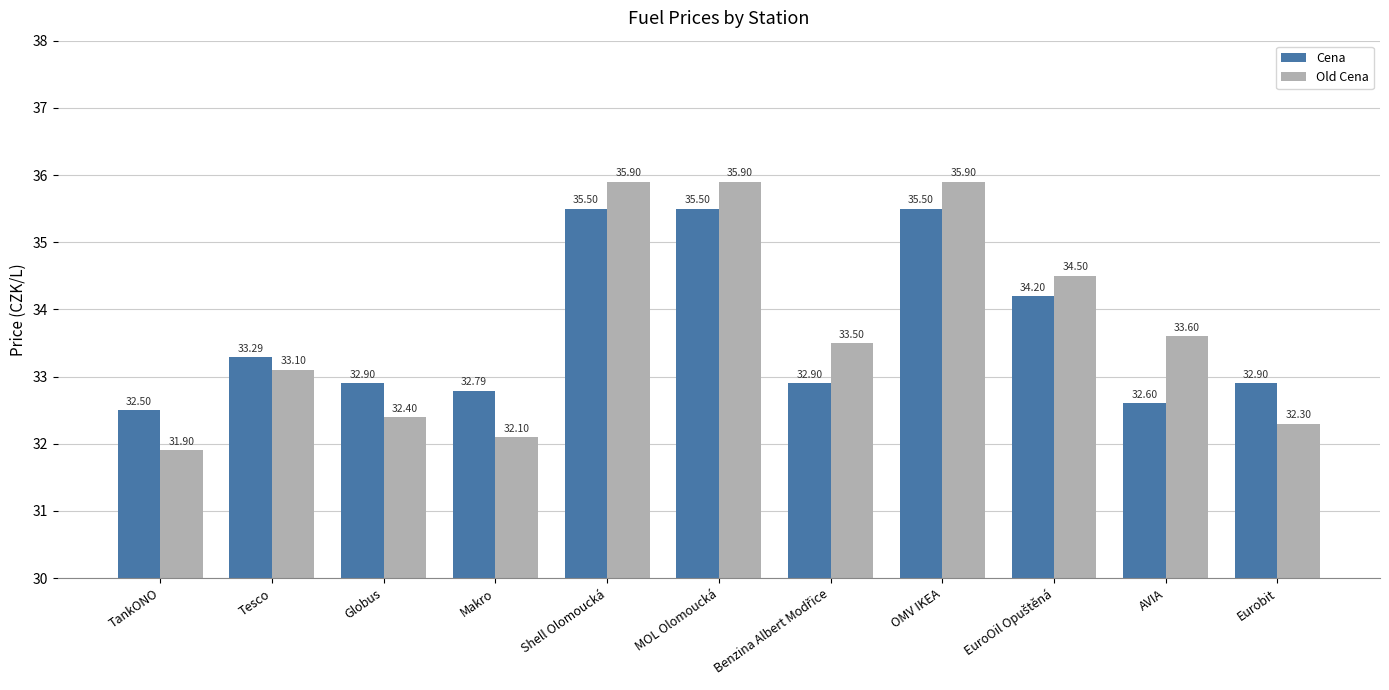

At which label does Old Cena reach its minimum?

TankONO